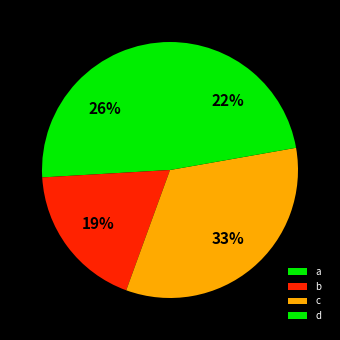

To the nearest percent, what portion does d represent?

22%